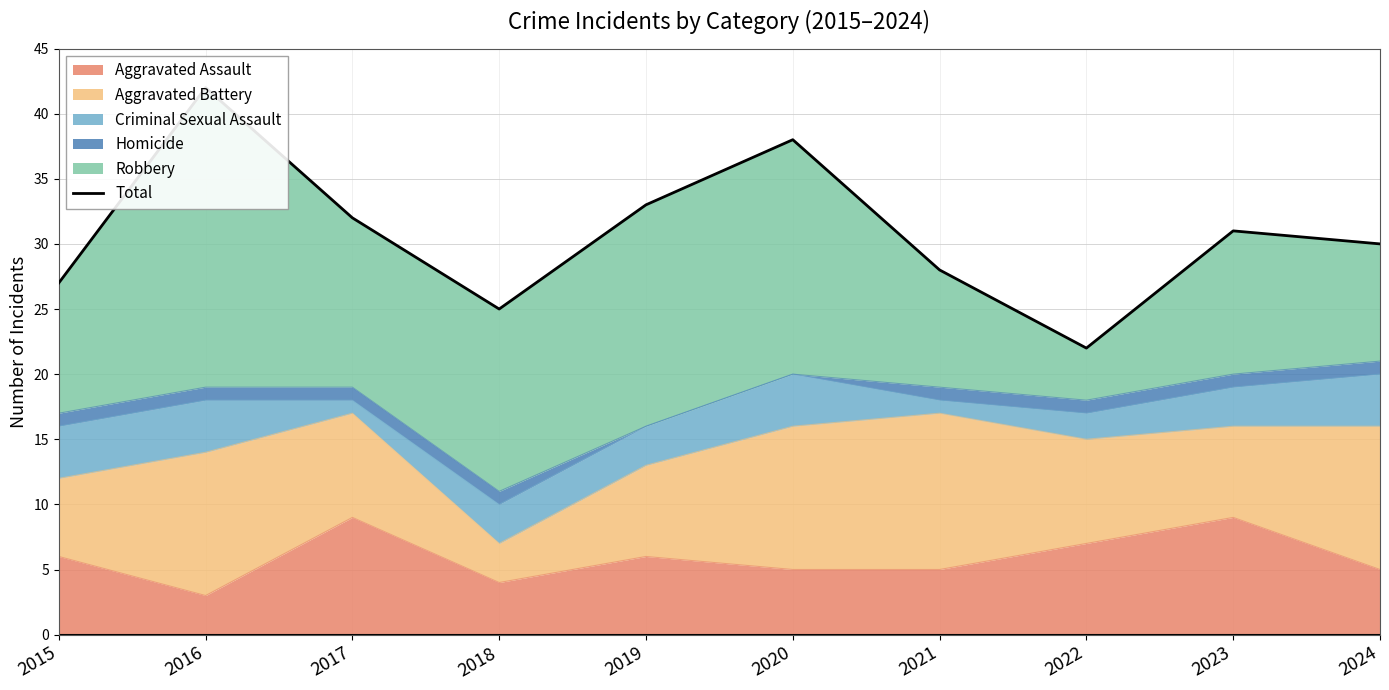

Which has a higher value, 2018 or 2015?

2015